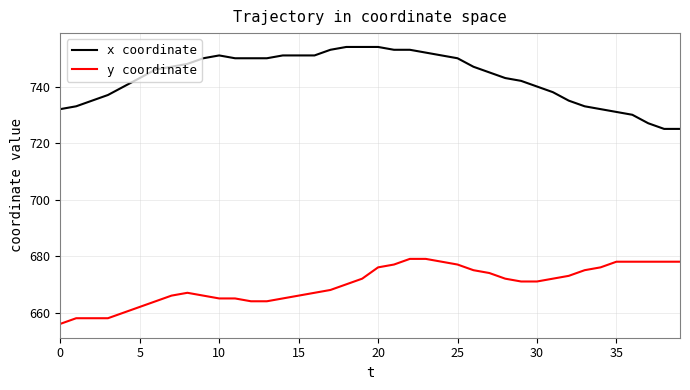

Which series has the largest total across all categories?

x coordinate